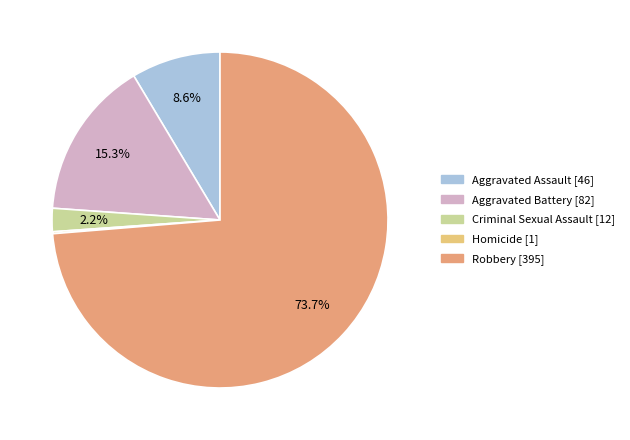

Which category has the biggest portion of the pie?

Robbery